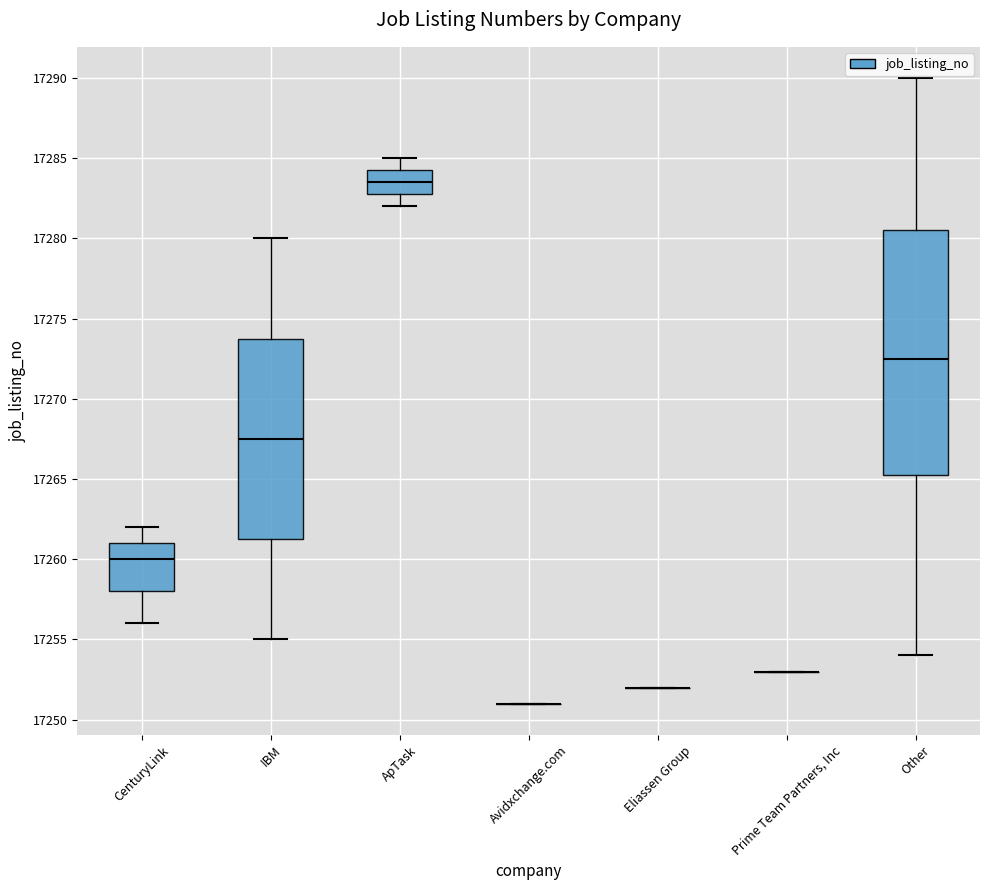

Reading left to right, transcribe this box plot: for each box, give where its median line is, the range the box spans, and where its two whiskers end, as read against the y-axis. The values are not printed on the chart, so give them approximately, as read against the axis.

CenturyLink: median 17260.0, box 17258.0 to 17261.0, whiskers 17256.0 to 17262.0
IBM: median 17267.5, box 17261.5 to 17274.0, whiskers 17255.0 to 17280.0
ApTask: median 17283.5, box 17283.0 to 17284.5, whiskers 17282.0 to 17285.0
Avidxchange.com: box collapsed to a line at 17251.0, whiskers 17251.0 to 17251.0
Eliassen Group: box collapsed to a line at 17252.0, whiskers 17252.0 to 17252.0
Prime Team Partners, Inc: box collapsed to a line at 17253.0, whiskers 17253.0 to 17253.0
Other: median 17272.5, box 17265.5 to 17280.5, whiskers 17254.0 to 17290.0